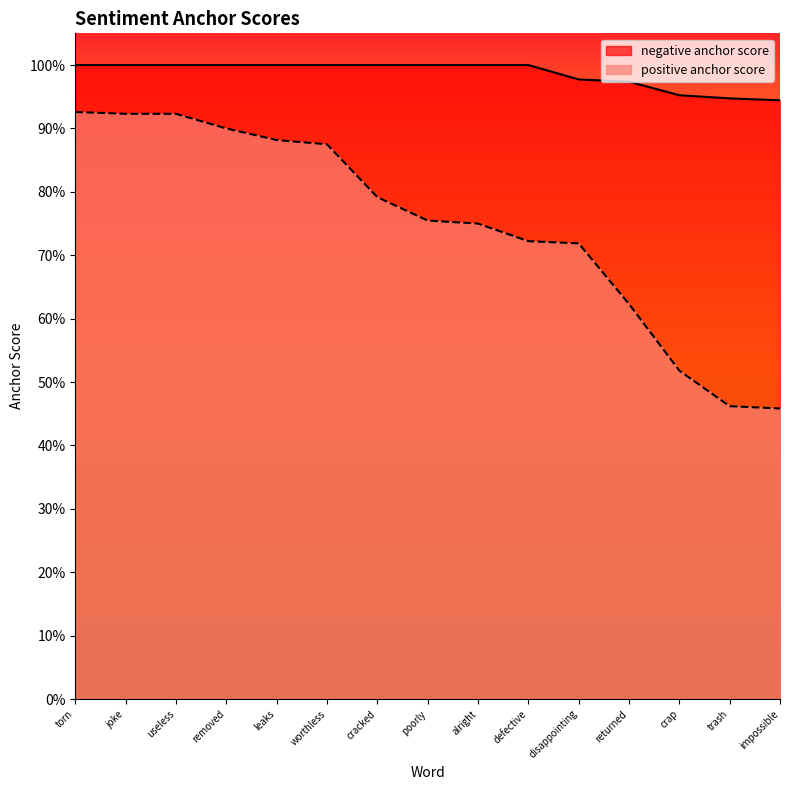

At how many categories does at least one series exceed 0?

15